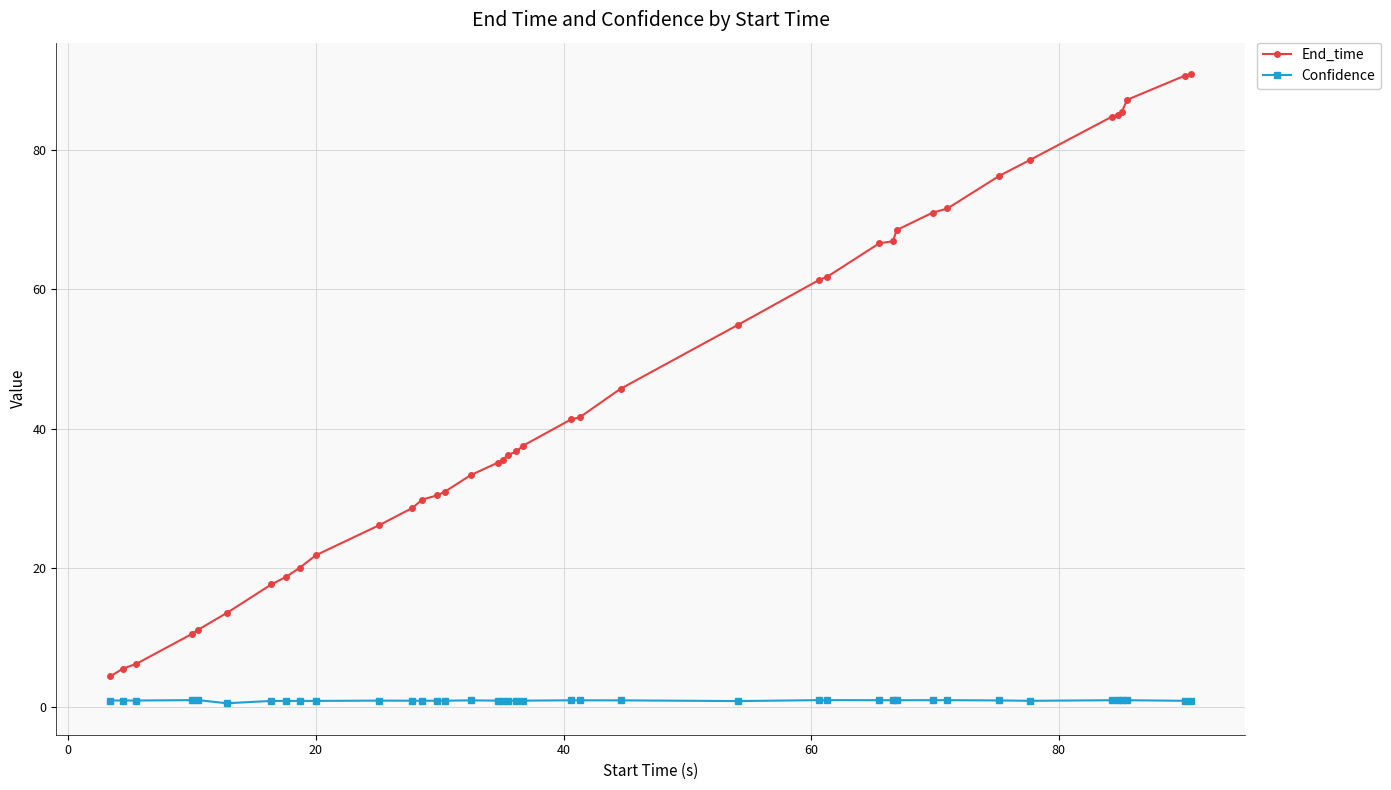

True or false: Confidence and End_time intersect in this chart.

False